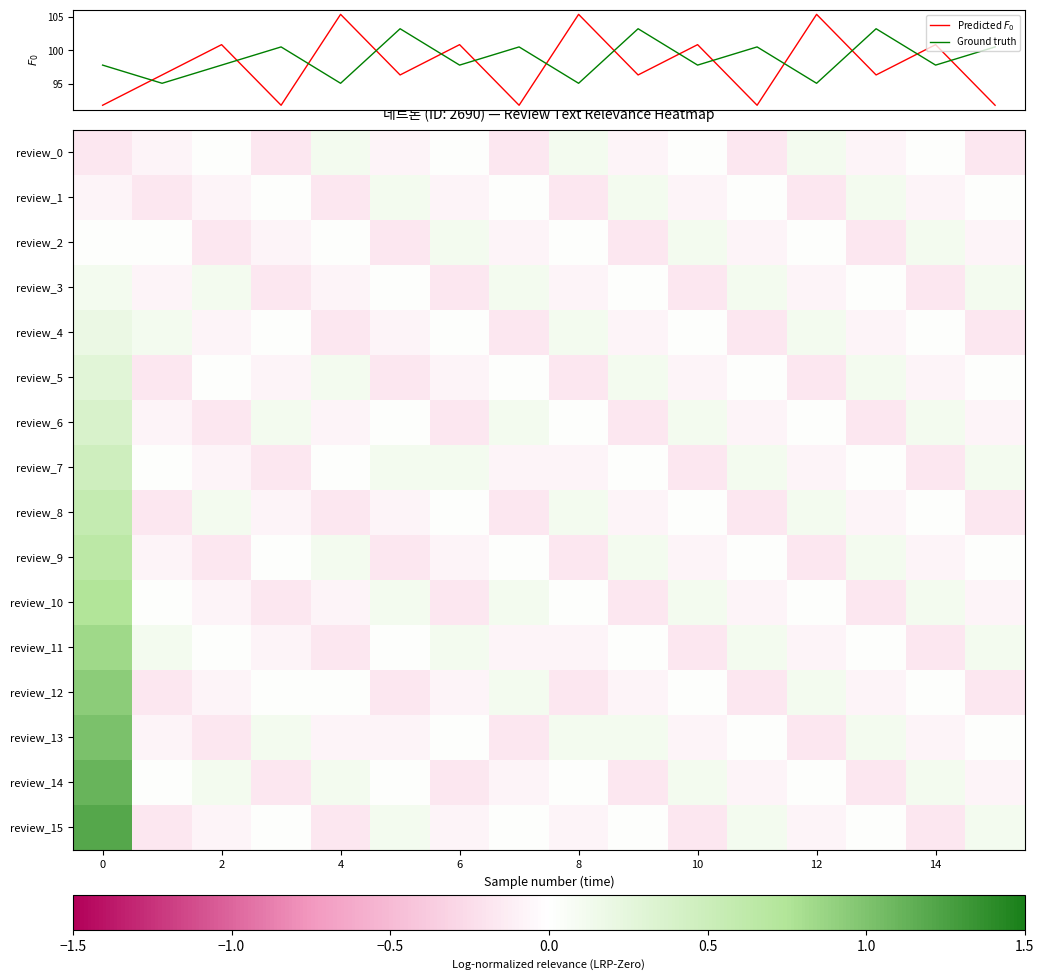

Which series has the largest total across all categories?

Ground truth